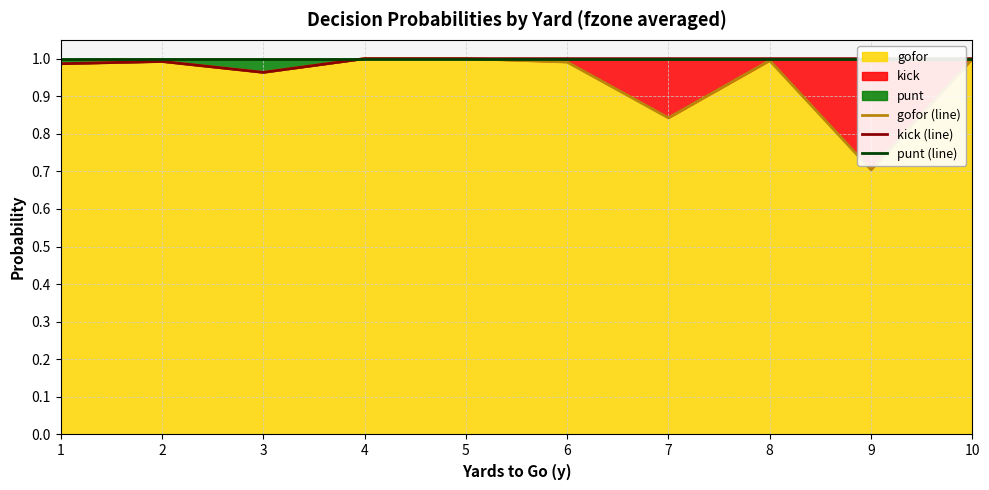

The kick (line) series shows 1.0 at 6. True or false?

True